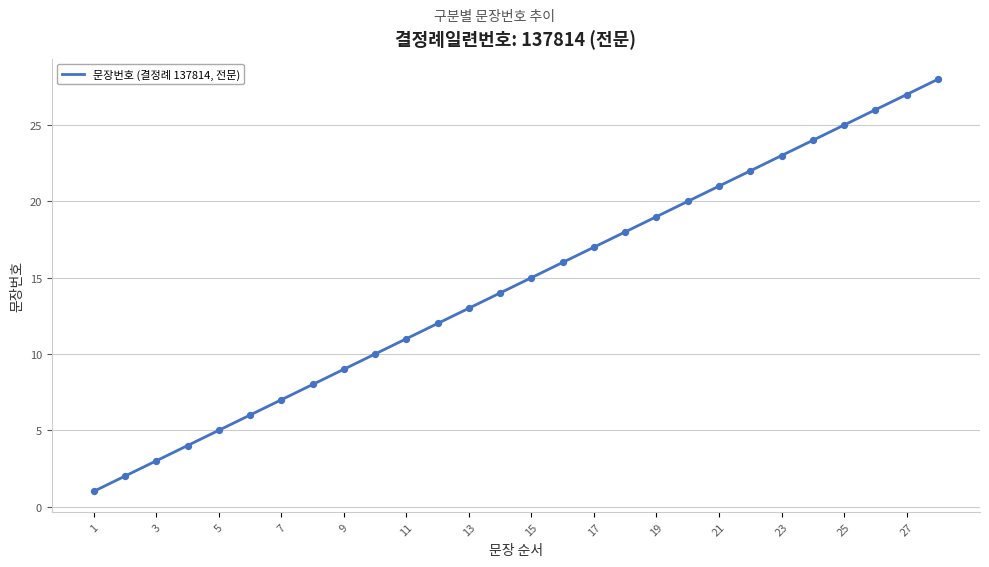

What is the greatest value displayed?

28